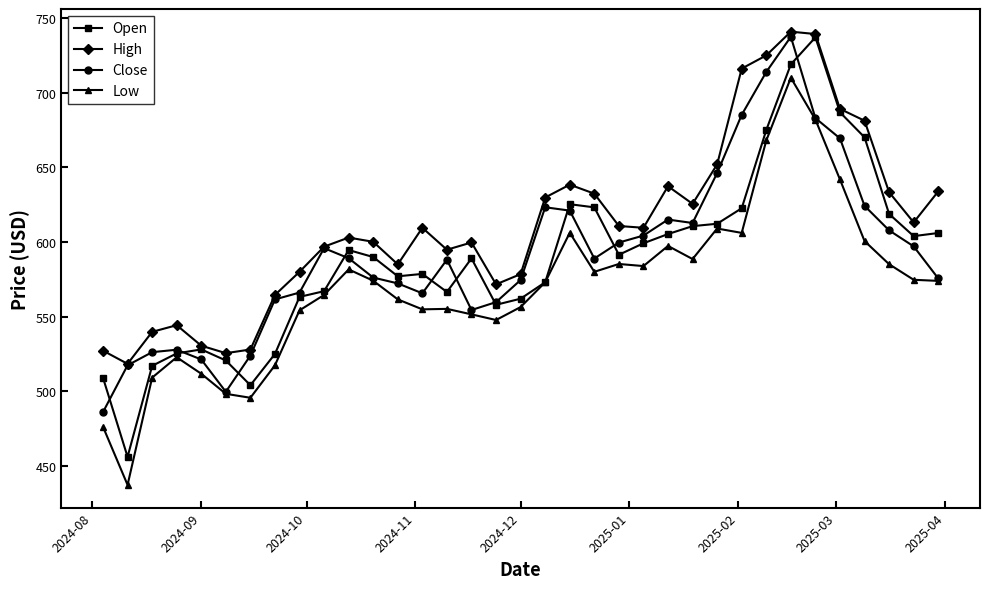

True or false: Open has more than 0 points higher than both neighbors.

True